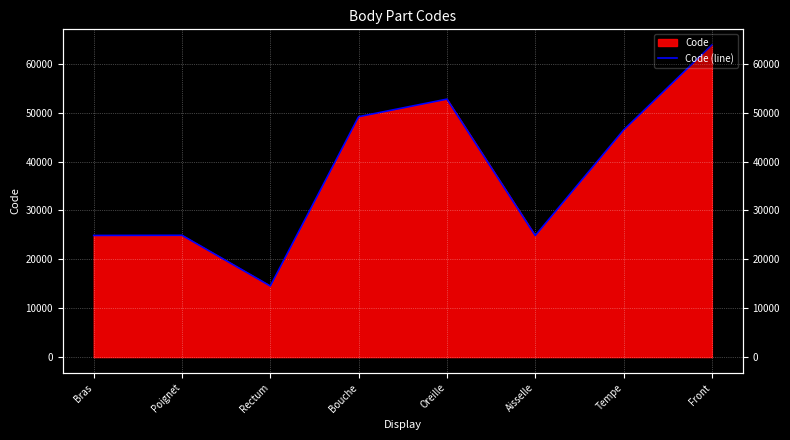

How many points are lower than both their immediate neighbors (excluding endpoints)?

2